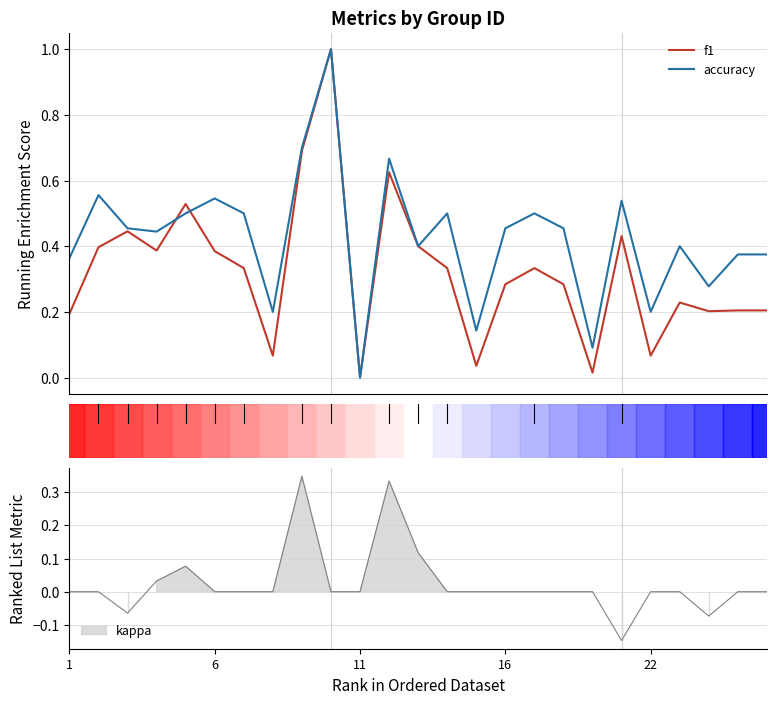

What is the value of the accuracy point at the 4th from the left?

0.4